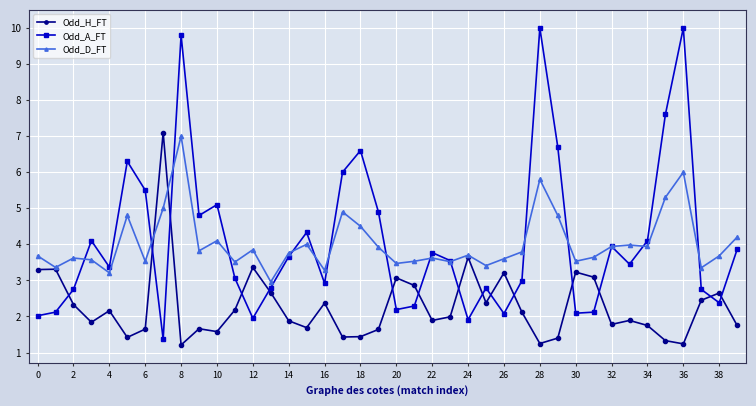

What is the difference between the maximum and second lowest values in the Odd_A_FT series?

8.1